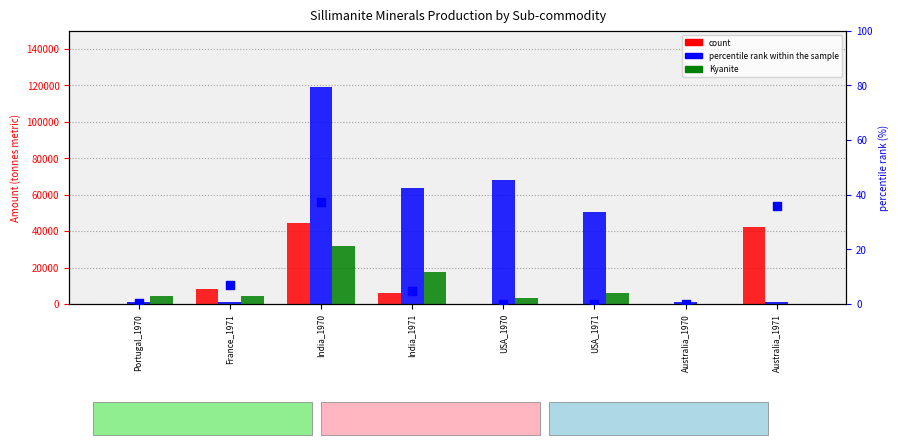

Is the value of percentile rank within the sample at USA_1970 greater than the value of Kyanite at Portugal_1970?

No